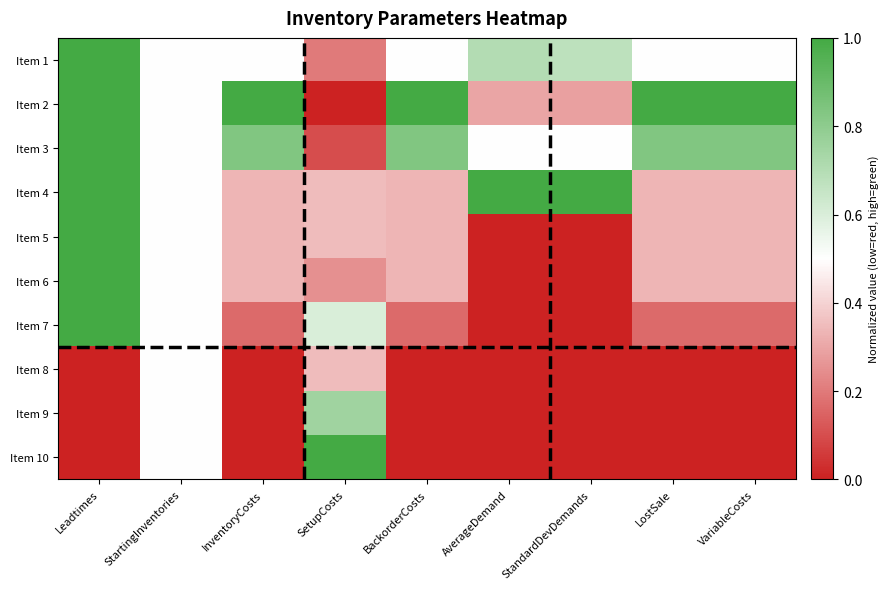

At which category is the sum across all series the highest?

Leadtimes